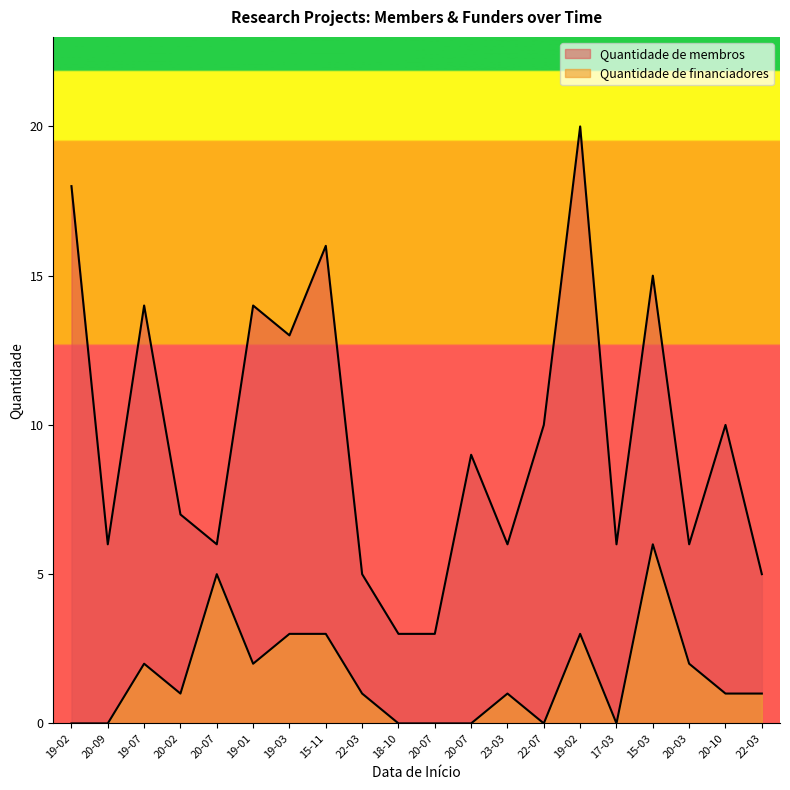

How many lines are shown in the chart?

2